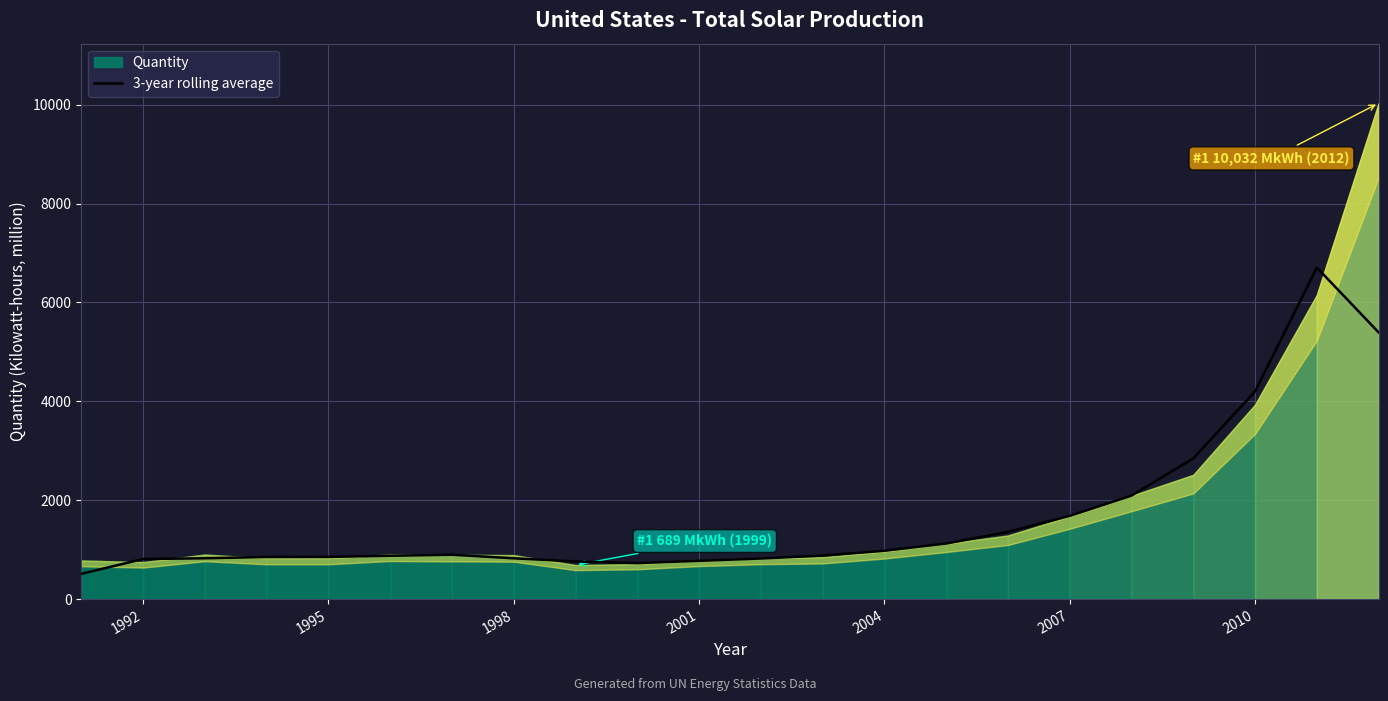

True or false: 3-year rolling average has a value of 854.0 at 1995.

True